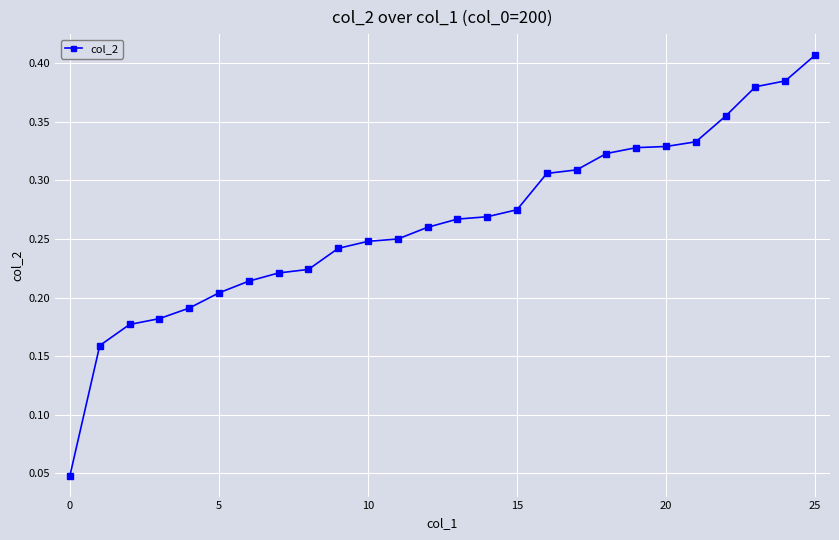

Count the values in the range 0 to 1.

26